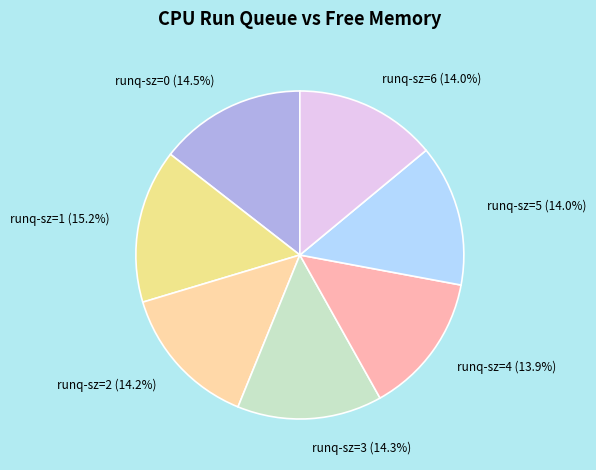

How many slices are in this pie chart?

7